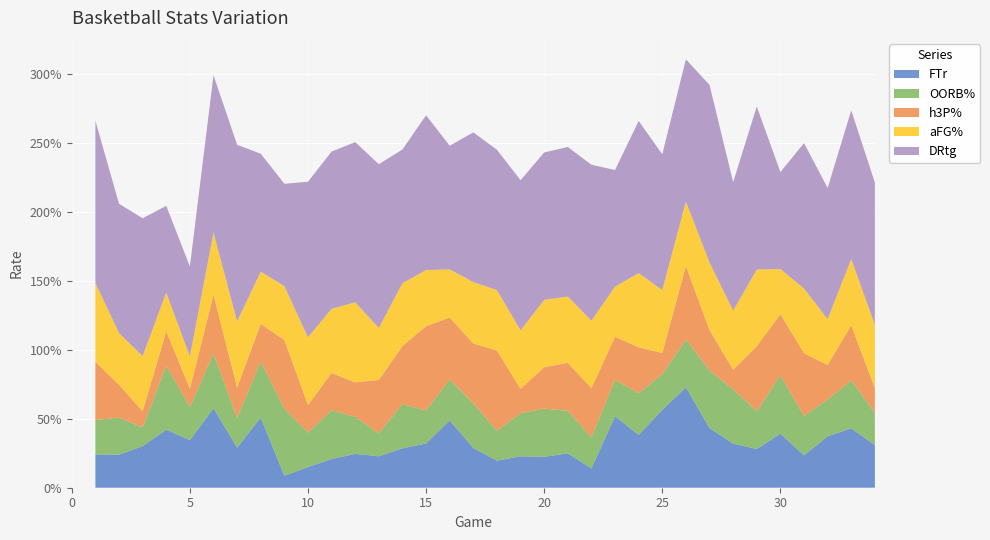

Reading left to right, extract all data points from this chart.

FTr: 2013-11-08=0.2	2013-11-12=0.2	2013-11-20=0.3	2013-11-23=0.4	2013-11-29=0.3	2013-11-30=0.6	2013-12-01=0.3	2013-12-07=0.5	2013-12-14=0.1	2013-12-17=0.1	2013-12-21=0.2	2013-12-29=0.2	2014-01-04=0.2	2014-01-09=0.3	2014-01-11=0.3	2014-01-16=0.5	2014-01-18=0.3	2014-01-23=0.2	2014-01-25=0.2	2014-01-30=0.2	2014-02-01=0.2	2014-02-08=0.1	2014-02-13=0.5	2014-02-15=0.4	2014-02-20=0.6	2014-02-22=0.7	2014-02-27=0.4	2014-03-01=0.3	2014-03-08=0.3	2014-03-13=0.4	2014-03-14=0.2	2014-03-15=0.4	2014-03-19=0.4	2014-03-21=0.3
OORB%: 2013-11-08=0.2	2013-11-12=0.3	2013-11-20=0.1	2013-11-23=0.5	2013-11-29=0.2	2013-11-30=0.4	2013-12-01=0.2	2013-12-07=0.4	2013-12-14=0.5	2013-12-17=0.2	2013-12-21=0.4	2013-12-29=0.3	2014-01-04=0.2	2014-01-09=0.3	2014-01-11=0.2	2014-01-16=0.3	2014-01-18=0.3	2014-01-23=0.2	2014-01-25=0.3	2014-01-30=0.3	2014-02-01=0.3	2014-02-08=0.2	2014-02-13=0.3	2014-02-15=0.3	2014-02-20=0.3	2014-02-22=0.3	2014-02-27=0.4	2014-03-01=0.4	2014-03-08=0.3	2014-03-13=0.4	2014-03-14=0.3	2014-03-15=0.3	2014-03-19=0.3	2014-03-21=0.2
h3P%: 2013-11-08=0.4	2013-11-12=0.2	2013-11-20=0.1	2013-11-23=0.2	2013-11-29=0.1	2013-11-30=0.4	2013-12-01=0.2	2013-12-07=0.3	2013-12-14=0.5	2013-12-17=0.2	2013-12-21=0.3	2013-12-29=0.2	2014-01-04=0.4	2014-01-09=0.4	2014-01-11=0.6	2014-01-16=0.5	2014-01-18=0.4	2014-01-23=0.6	2014-01-25=0.2	2014-01-30=0.3	2014-02-01=0.3	2014-02-08=0.4	2014-02-13=0.3	2014-02-15=0.3	2014-02-20=0.2	2014-02-22=0.5	2014-02-27=0.3	2014-03-01=0.1	2014-03-08=0.5	2014-03-13=0.4	2014-03-14=0.5	2014-03-15=0.2	2014-03-19=0.4	2014-03-21=0.2
aFG%: 2013-11-08=0.6	2013-11-12=0.4	2013-11-20=0.4	2013-11-23=0.3	2013-11-29=0.2	2013-11-30=0.5	2013-12-01=0.5	2013-12-07=0.4	2013-12-14=0.4	2013-12-17=0.5	2013-12-21=0.5	2013-12-29=0.6	2014-01-04=0.4	2014-01-09=0.5	2014-01-11=0.4	2014-01-16=0.3	2014-01-18=0.4	2014-01-23=0.4	2014-01-25=0.4	2014-01-30=0.5	2014-02-01=0.5	2014-02-08=0.5	2014-02-13=0.4	2014-02-15=0.5	2014-02-20=0.5	2014-02-22=0.5	2014-02-27=0.5	2014-03-01=0.4	2014-03-08=0.6	2014-03-13=0.3	2014-03-14=0.5	2014-03-15=0.3	2014-03-19=0.5	2014-03-21=0.5
DRtg: 2013-11-08=1.2	2013-11-12=0.9	2013-11-20=1.0	2013-11-23=0.6	2013-11-29=0.7	2013-11-30=1.1	2013-12-01=1.3	2013-12-07=0.9	2013-12-14=0.7	2013-12-17=1.1	2013-12-21=1.1	2013-12-29=1.2	2014-01-04=1.2	2014-01-09=1.0	2014-01-11=1.1	2014-01-16=0.9	2014-01-18=1.1	2014-01-23=1.0	2014-01-25=1.1	2014-01-30=1.1	2014-02-01=1.1	2014-02-08=1.1	2014-02-13=0.8	2014-02-15=1.1	2014-02-20=1.0	2014-02-22=1.0	2014-02-27=1.3	2014-03-01=0.9	2014-03-08=1.2	2014-03-13=0.7	2014-03-14=1.1	2014-03-15=1.0	2014-03-19=1.1	2014-03-21=1.0